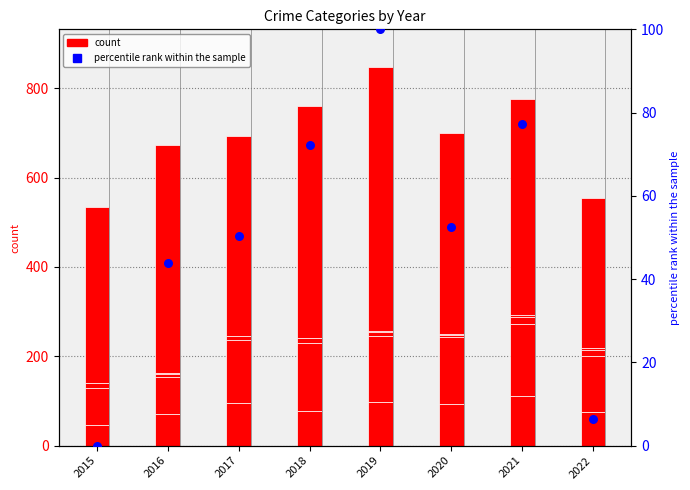

At how many categories does at least one series exceed 119?

8